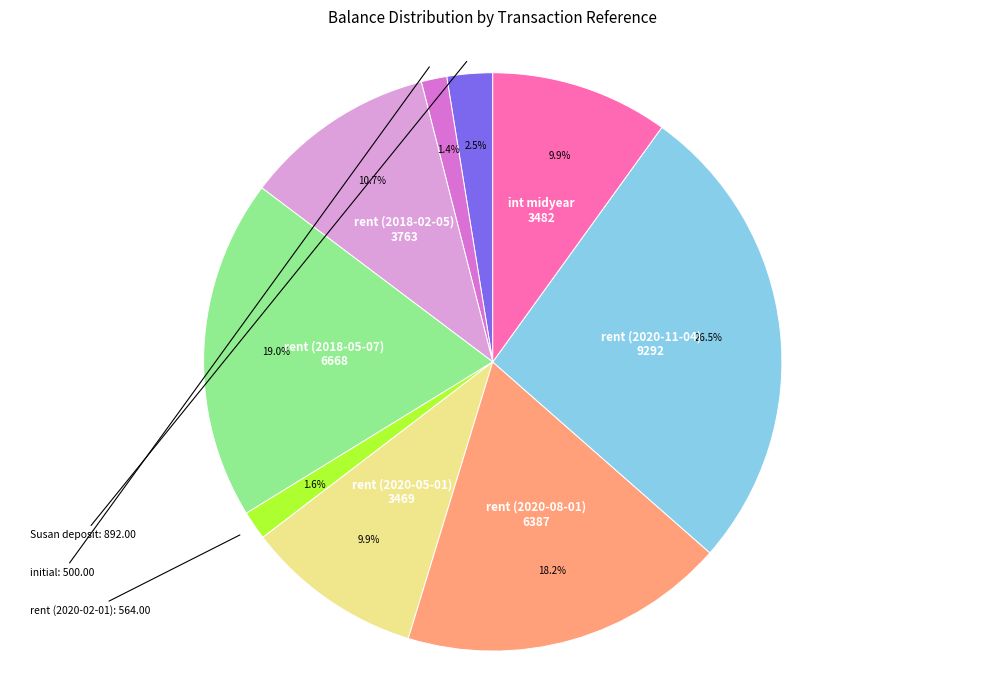

Is there any slice that represents more than half of the pie?

No